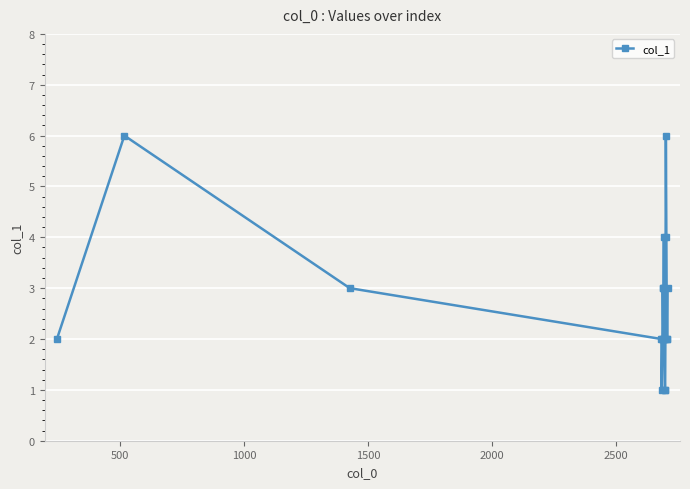

What is the average value?

3